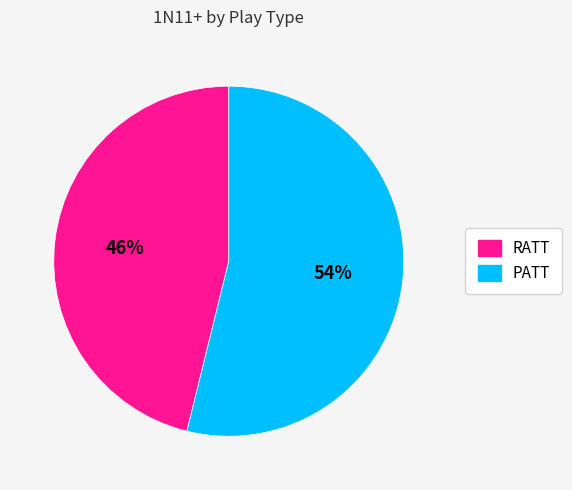

Is the sum of RATT and PATT greater than half?

Yes